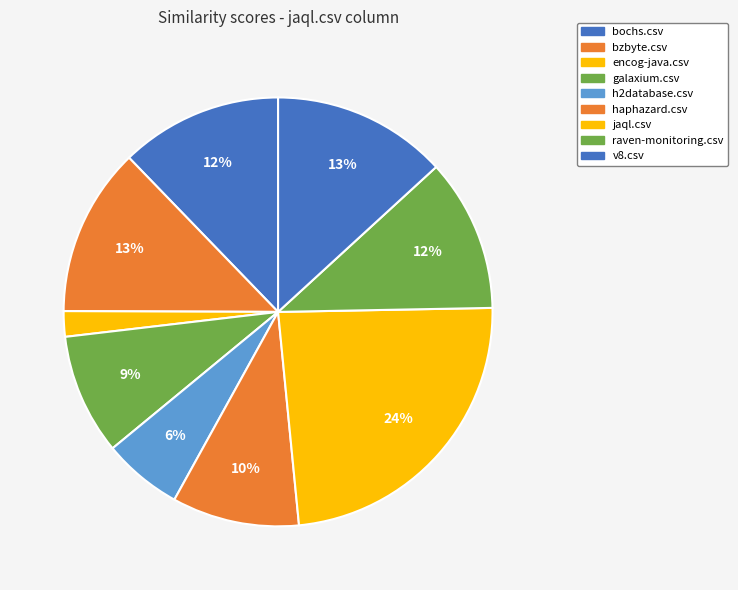

Count the number of slices in the pie.

9